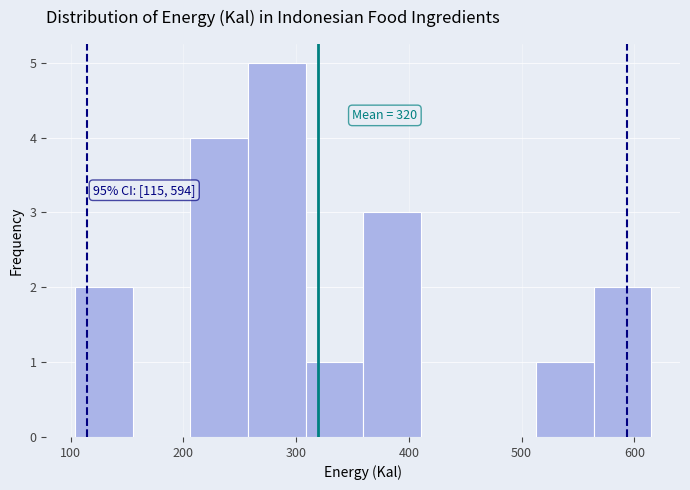

Which range on the x-axis has the tallest bar?

260 to 310